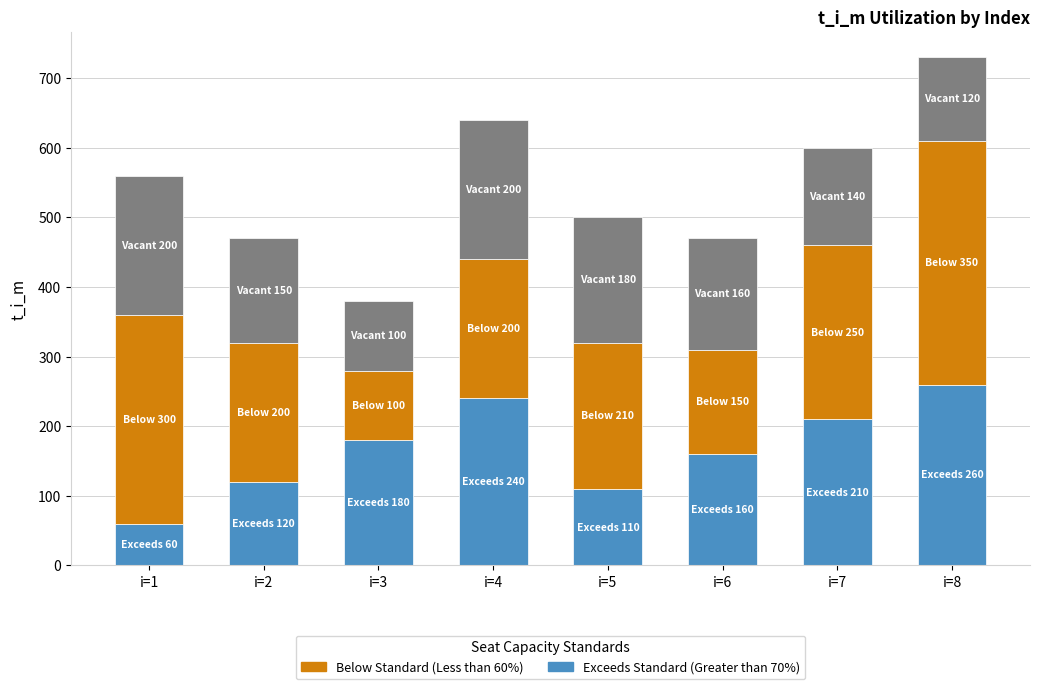

At which category is the sum across all series the highest?

i=8